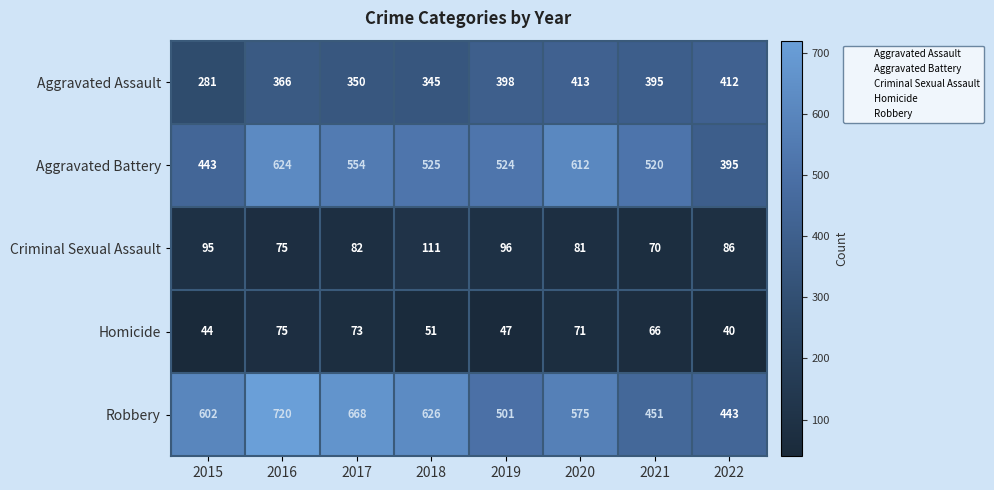

At which label does Criminal Sexual Assault first exceed 86?

2015